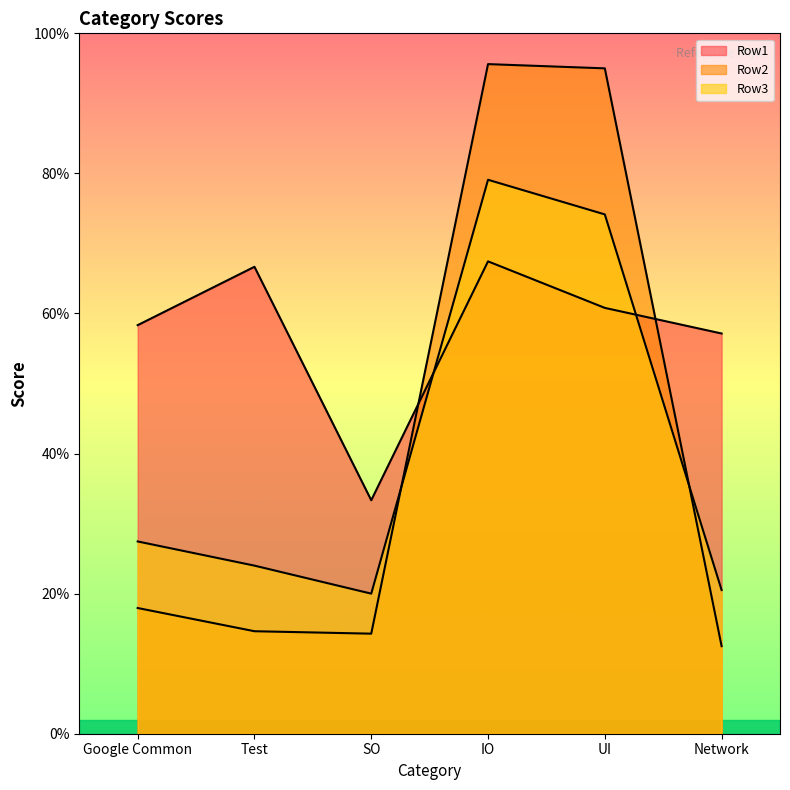

What position from the right is SO?

4